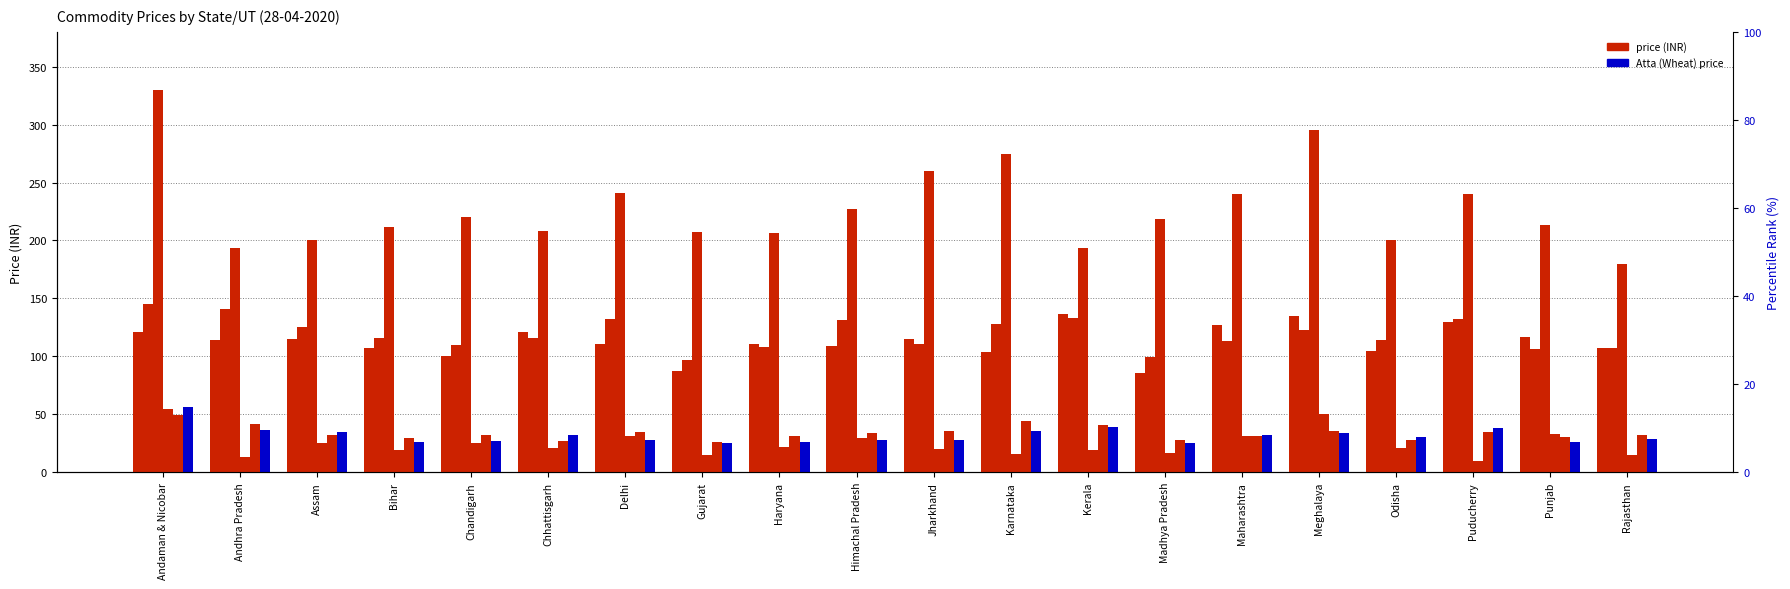

What position from the left is Meghalaya?

16